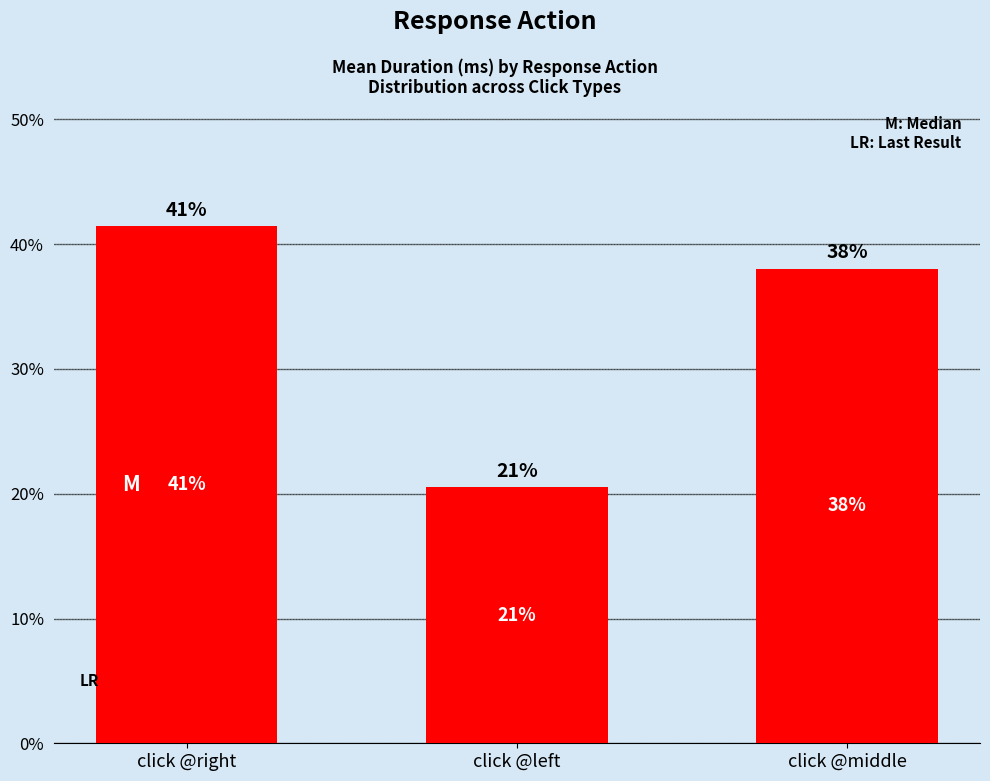

What is the minimum value shown in the chart?

20.5